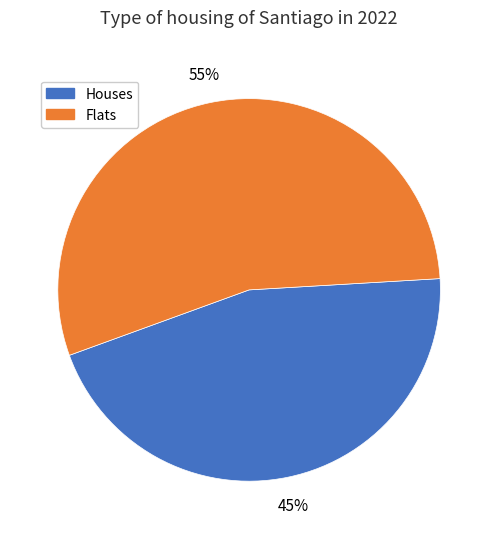

To the nearest percent, what is the average slice percentage?

50%